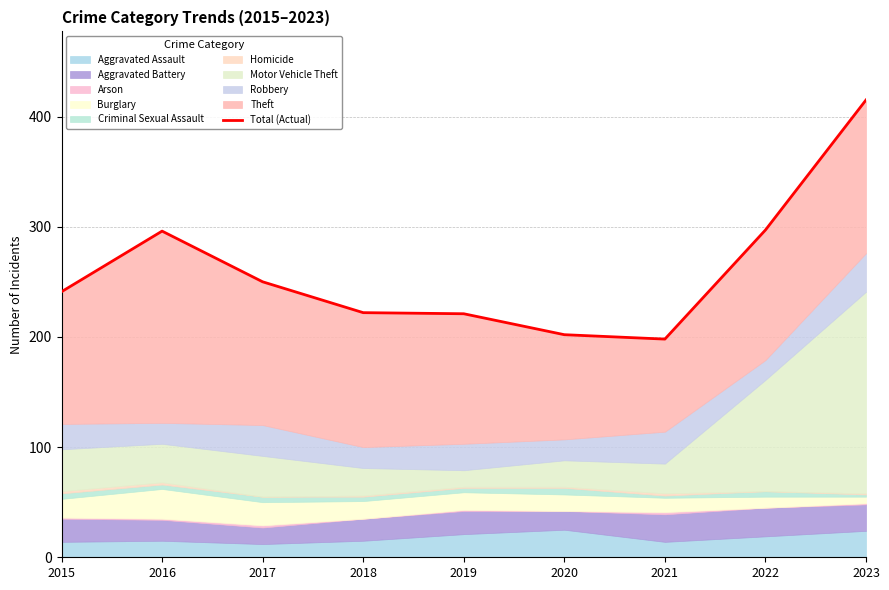

Where does the data first go above 241?

2016